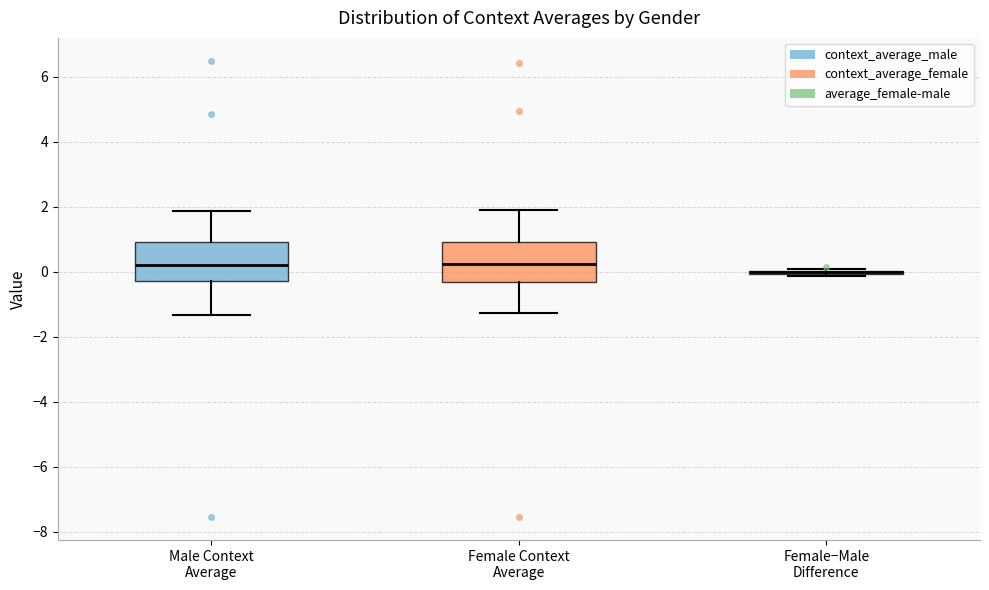

Reading left to right, transcribe this box plot: for each box, give where its median line is, the range the box spans, and where its two whiskers end, as read against the y-axis. The values are not printed on the chart, so give them approximately, as read against the axis.

Male Context Average: median 0.2, box -0.2 to 1.0, whiskers -1.4 to 1.8
Female Context Average: median 0.2, box -0.4 to 1.0, whiskers -1.2 to 2.0
Female−Male Difference: box collapsed to a line at 0.0, whiskers -0.2 to 0.0